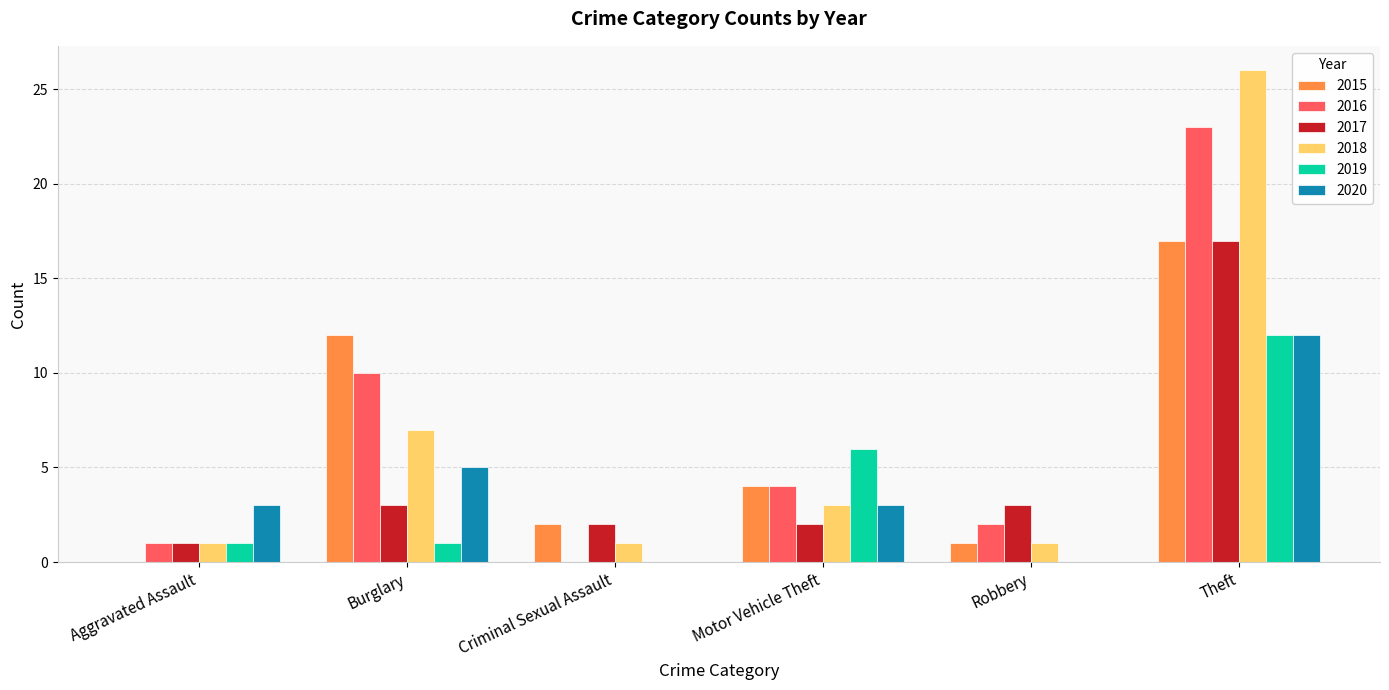

What are all the series names shown in the legend?

2015, 2016, 2017, 2018, 2019, 2020